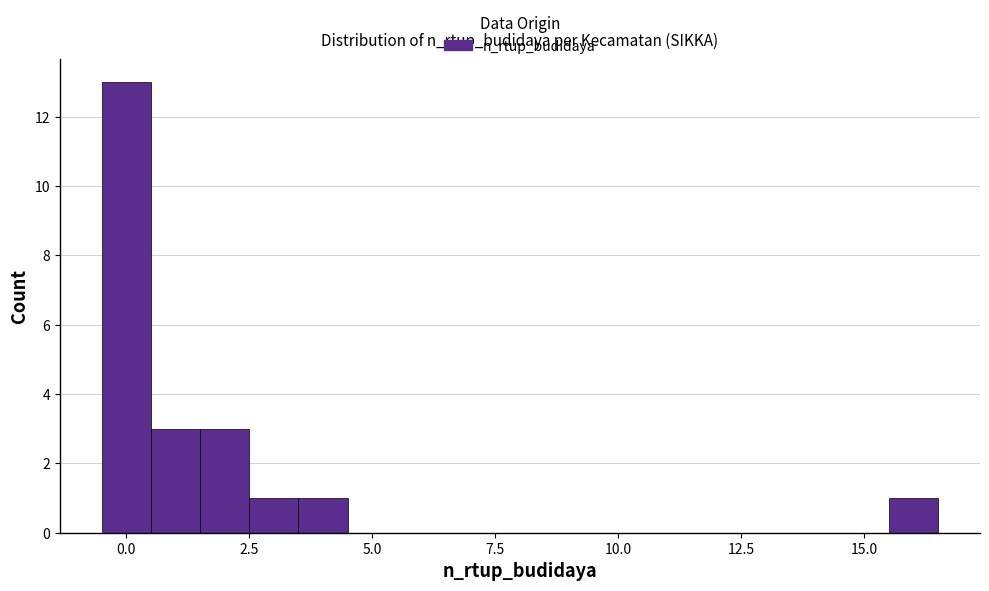

Around what value on the x-axis is the tallest bar? Give the approximate position of its centre, as read against the axis.

0.0